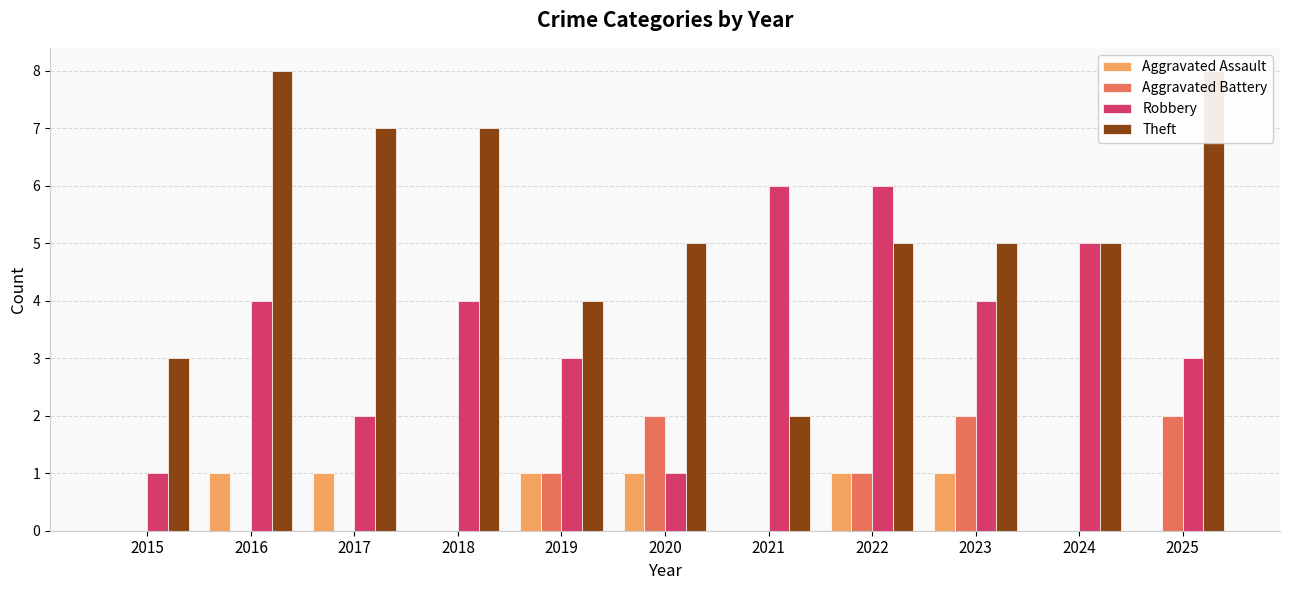

Are the bars horizontal?

No